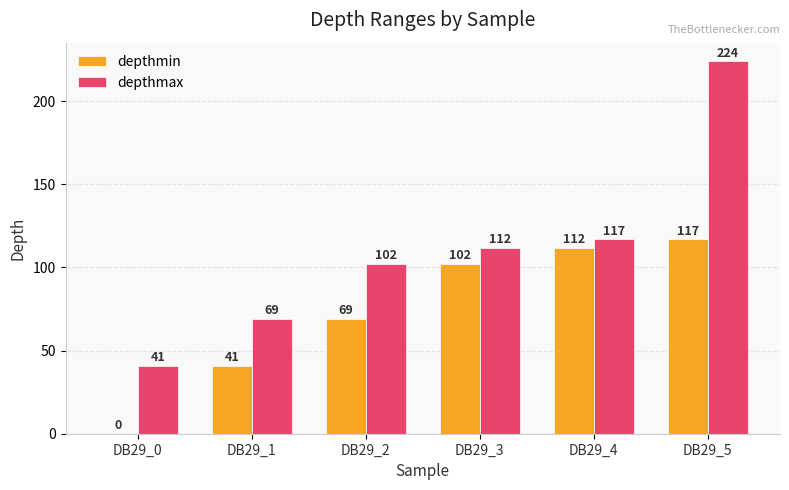

At which label is depthmax closest to 132?

DB29_4